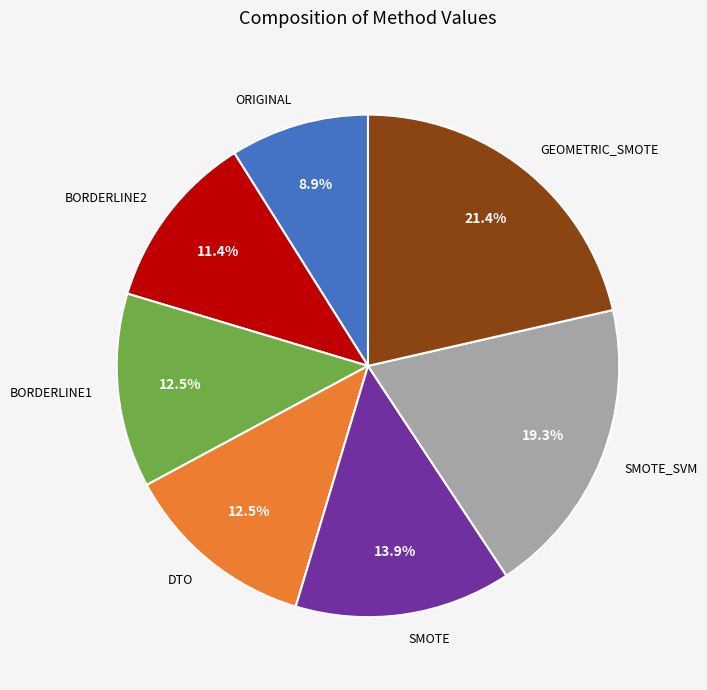

True or false: BORDERLINE2 accounts for 11% of the total.

True